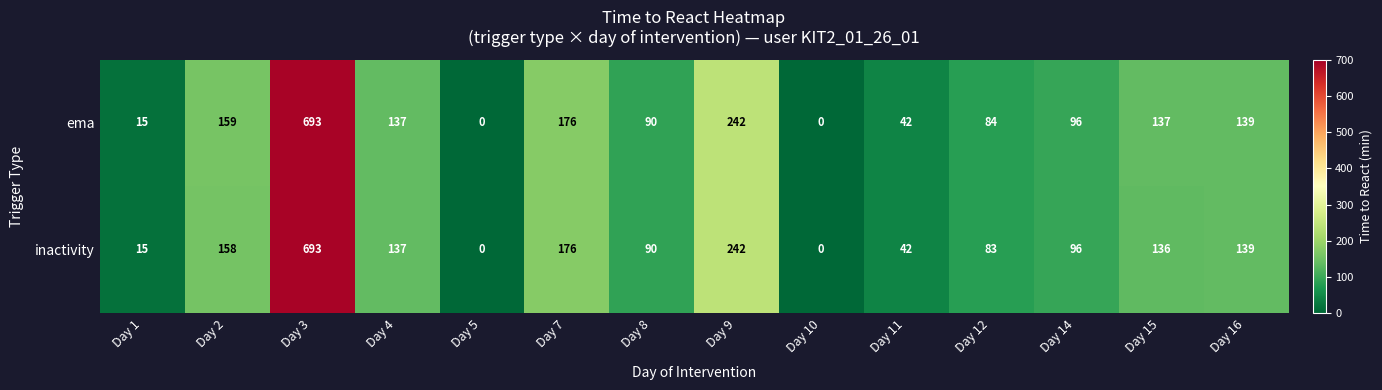

What is the greatest value displayed?

693